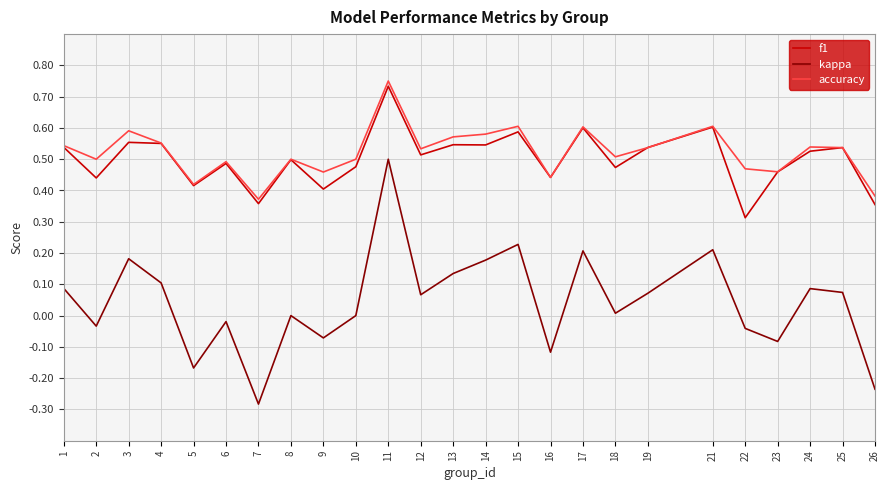

Is this an area chart (filled region under the line)?

No